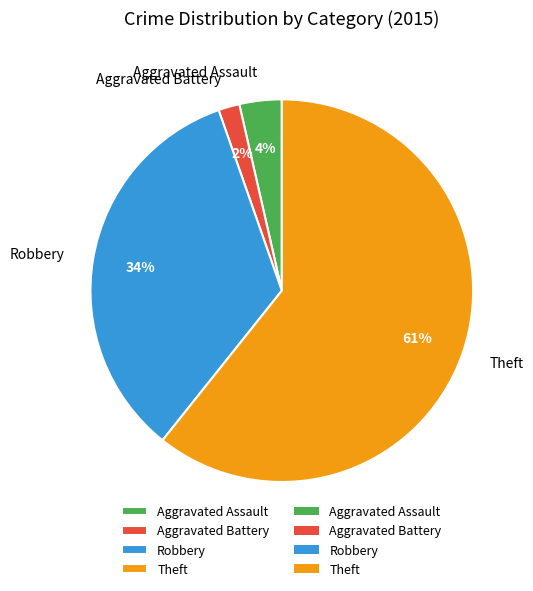

Which slice is the largest?

Theft